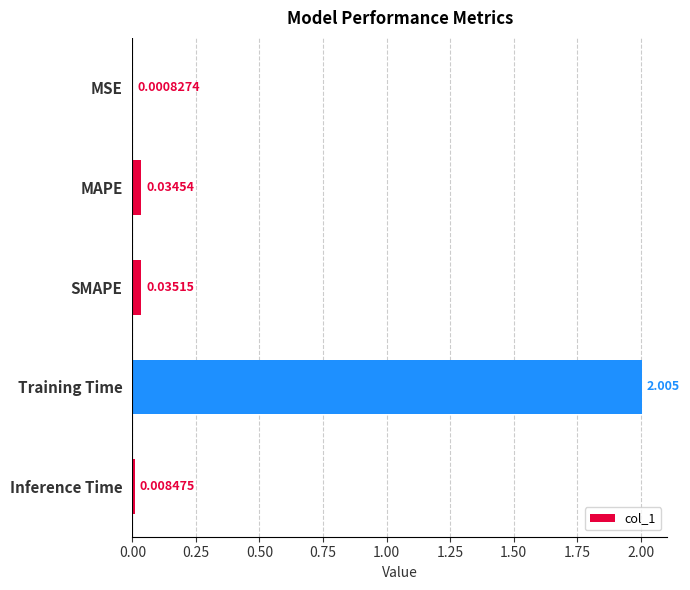

Which label corresponds to the largest value in the chart?

Training Time